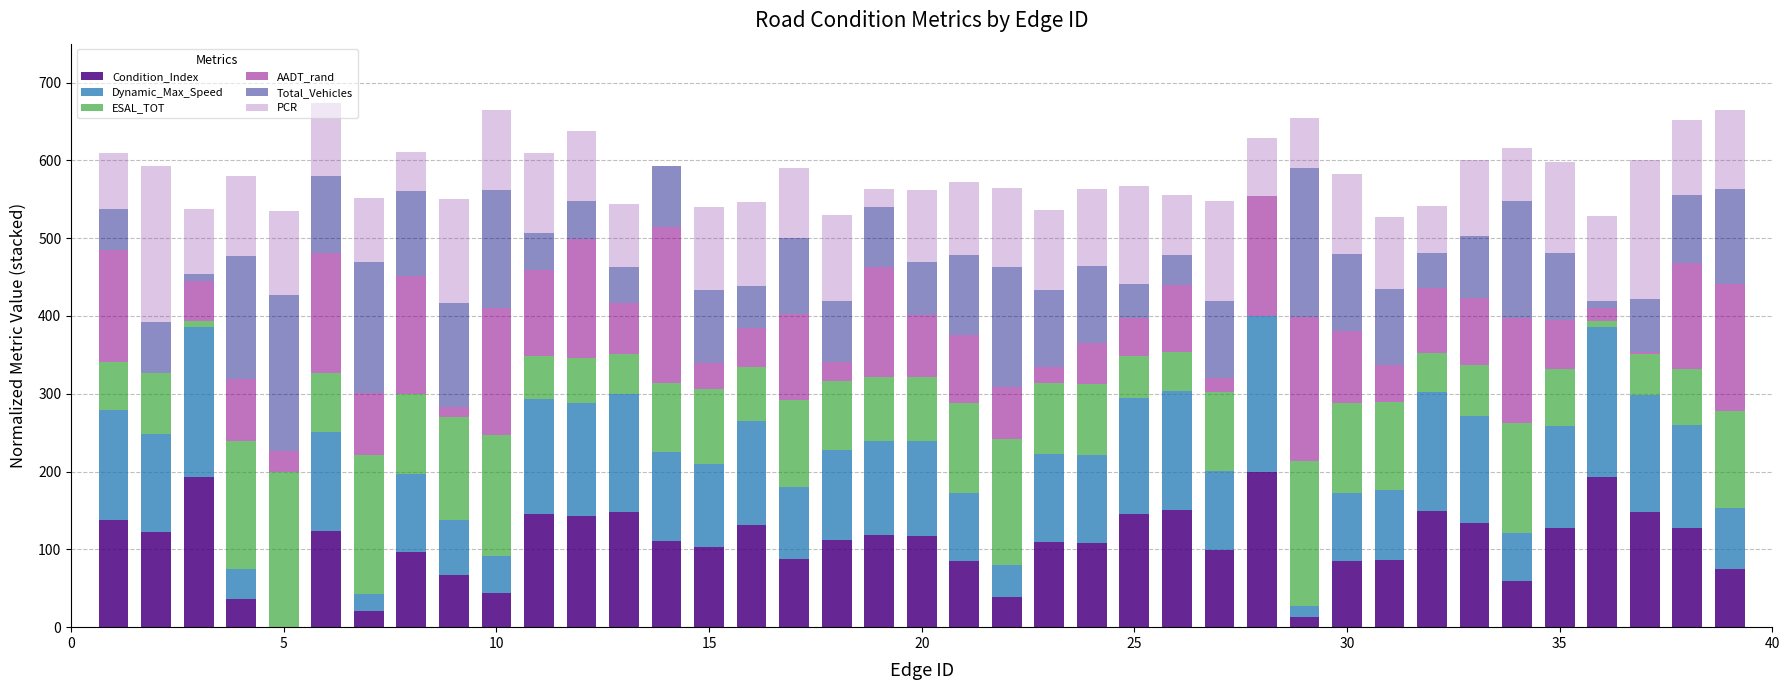

What is the maximum value for Condition_Index?

200.0